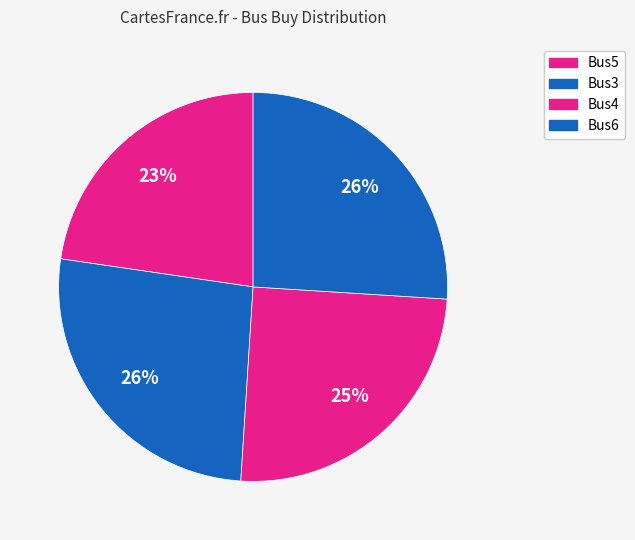

Is there a majority slice in this chart?

No